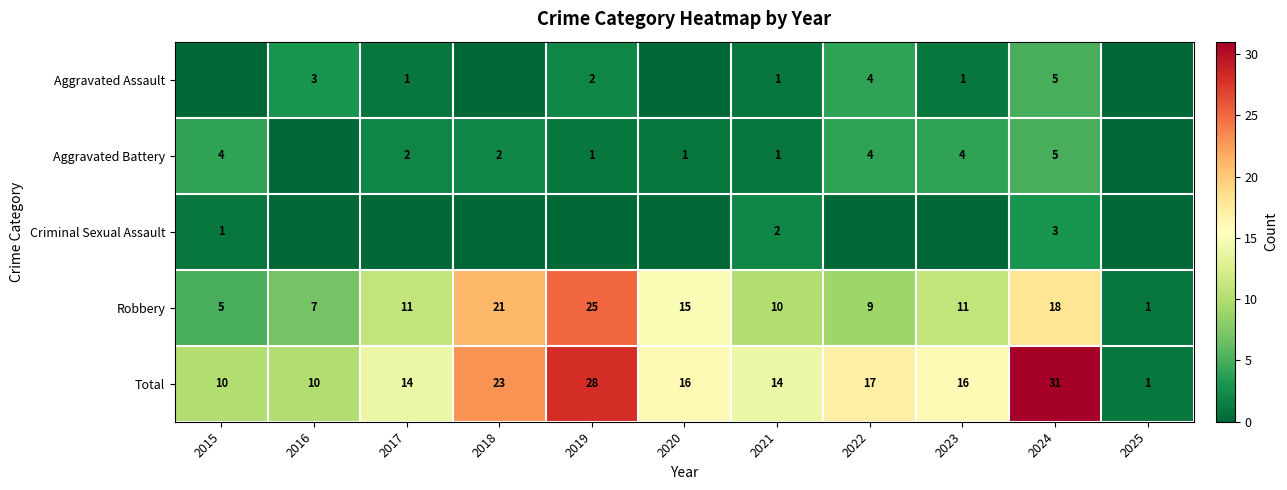

Which category has the lowest value in the Total series?

2025